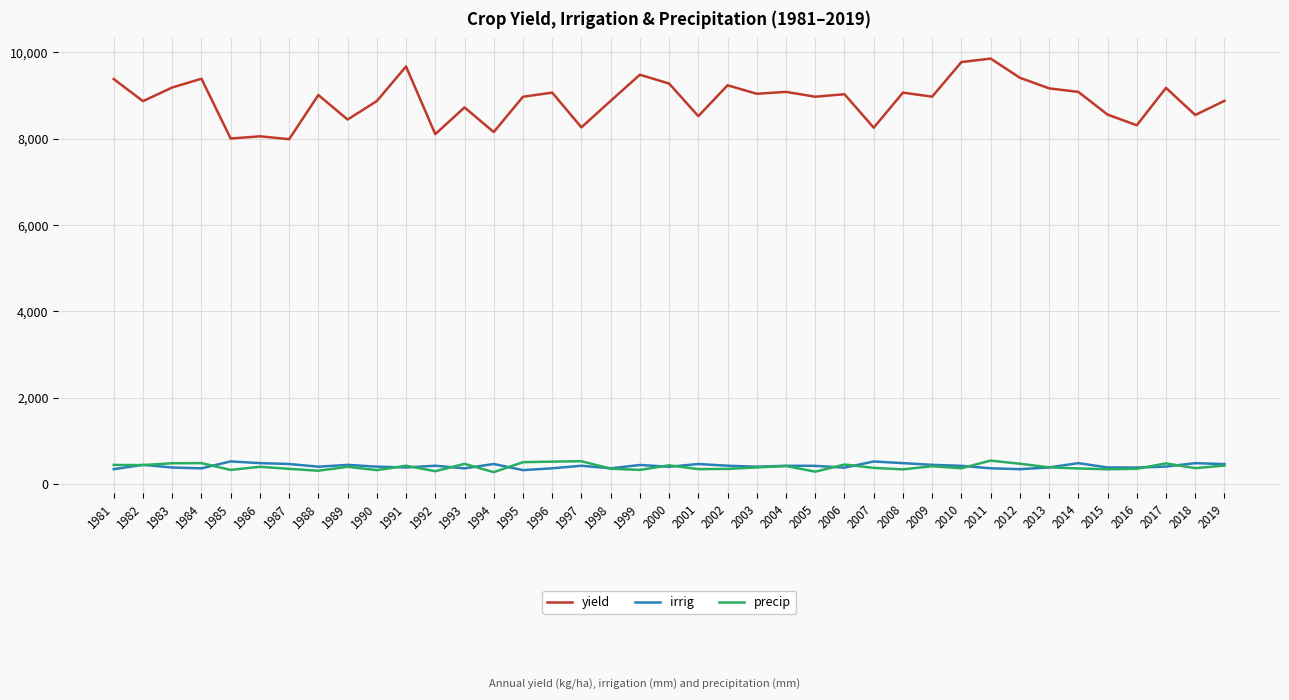

What is the maximum value for irrig?

520.0